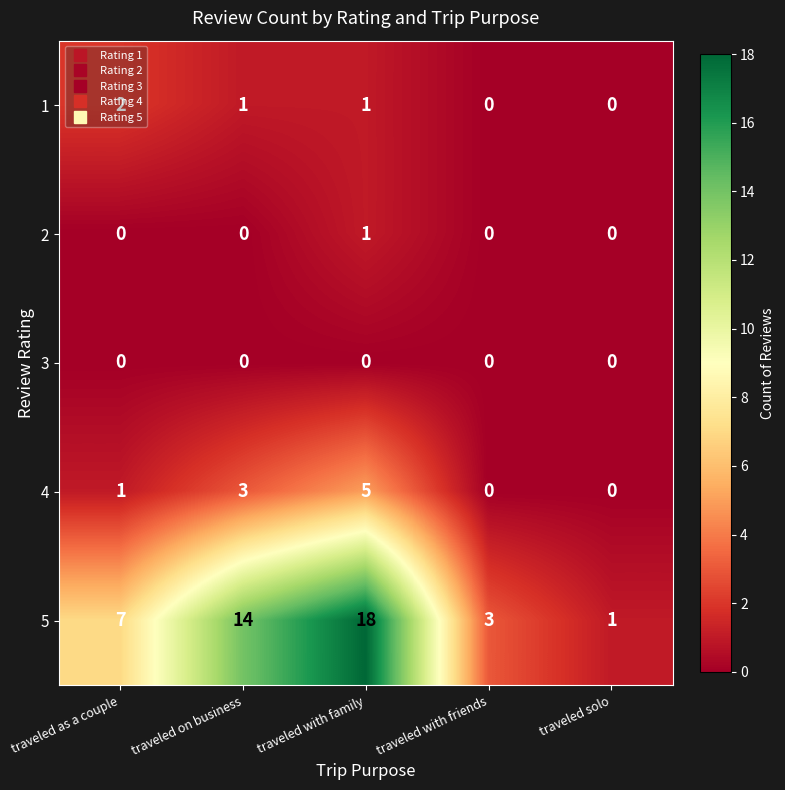

How many distinct data groups are displayed?

5